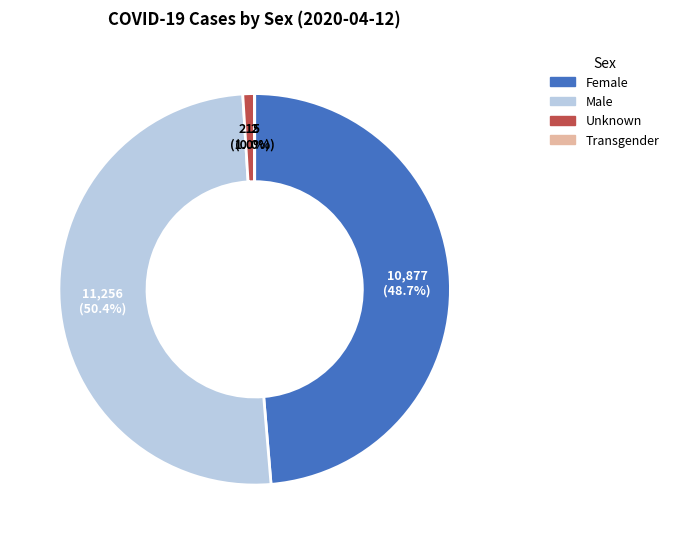

Is there any slice that represents more than half of the pie?

Yes